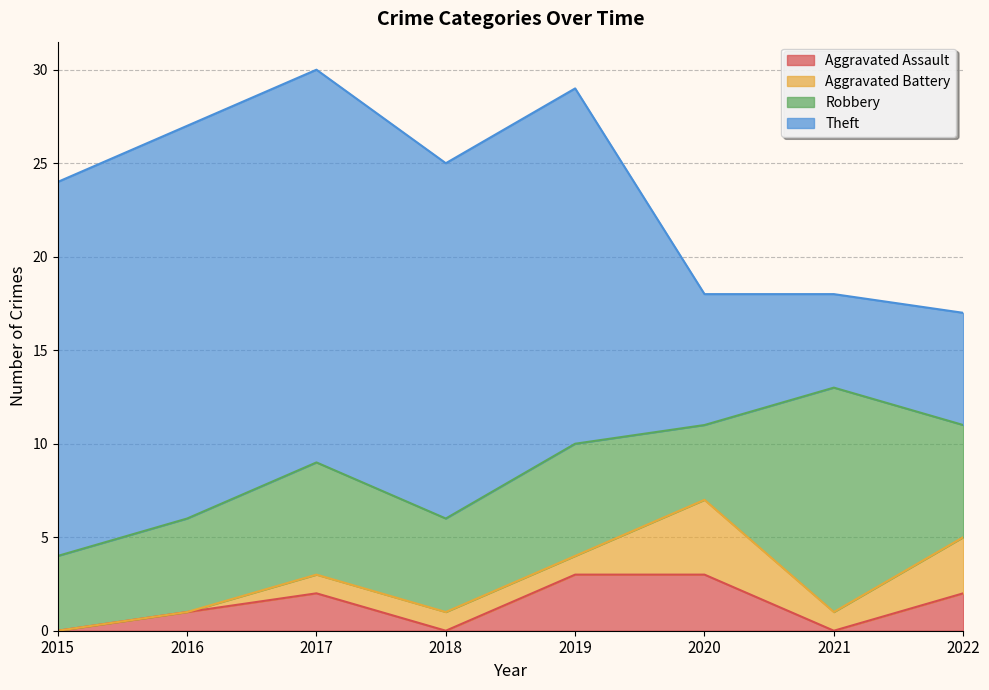

How many interior local peaks does the Aggravated Battery series have?

1